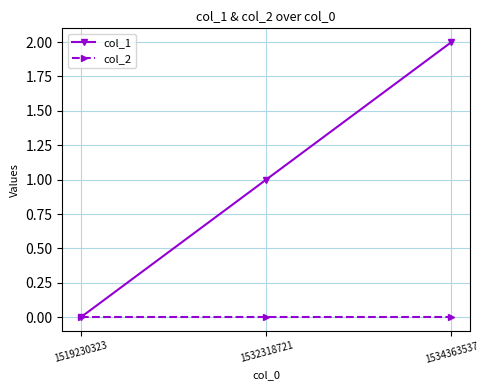

Which series has the largest range (max minus min)?

col_1